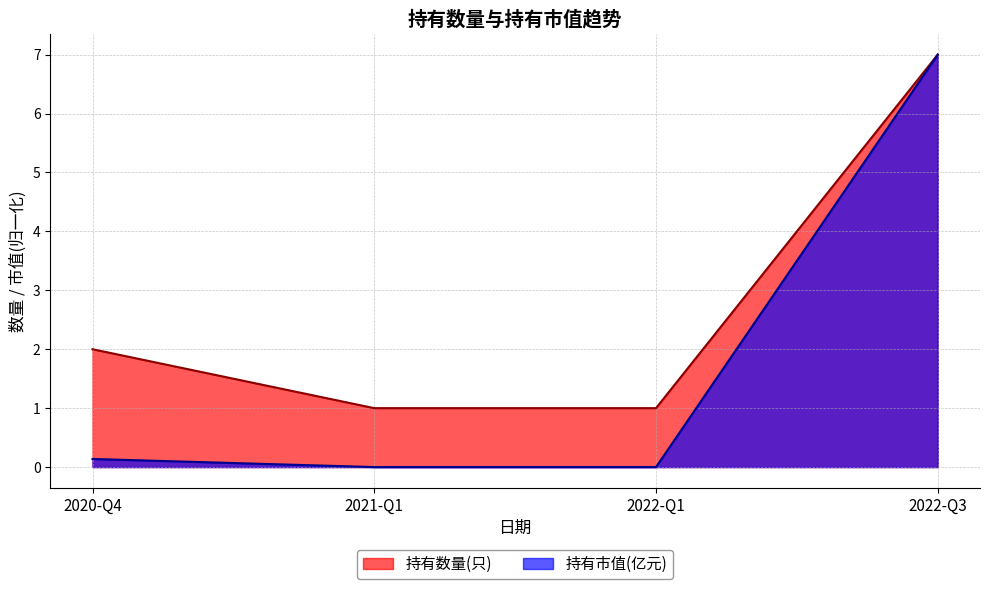

The value of 持有市值(亿元) at 2022-Q1 is 0.0. True or false?

True